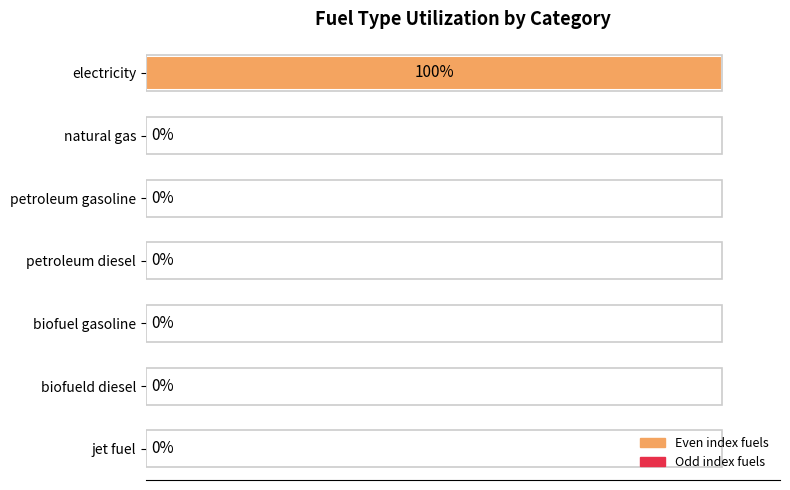

Which has a higher value, jet fuel or electricity?

electricity